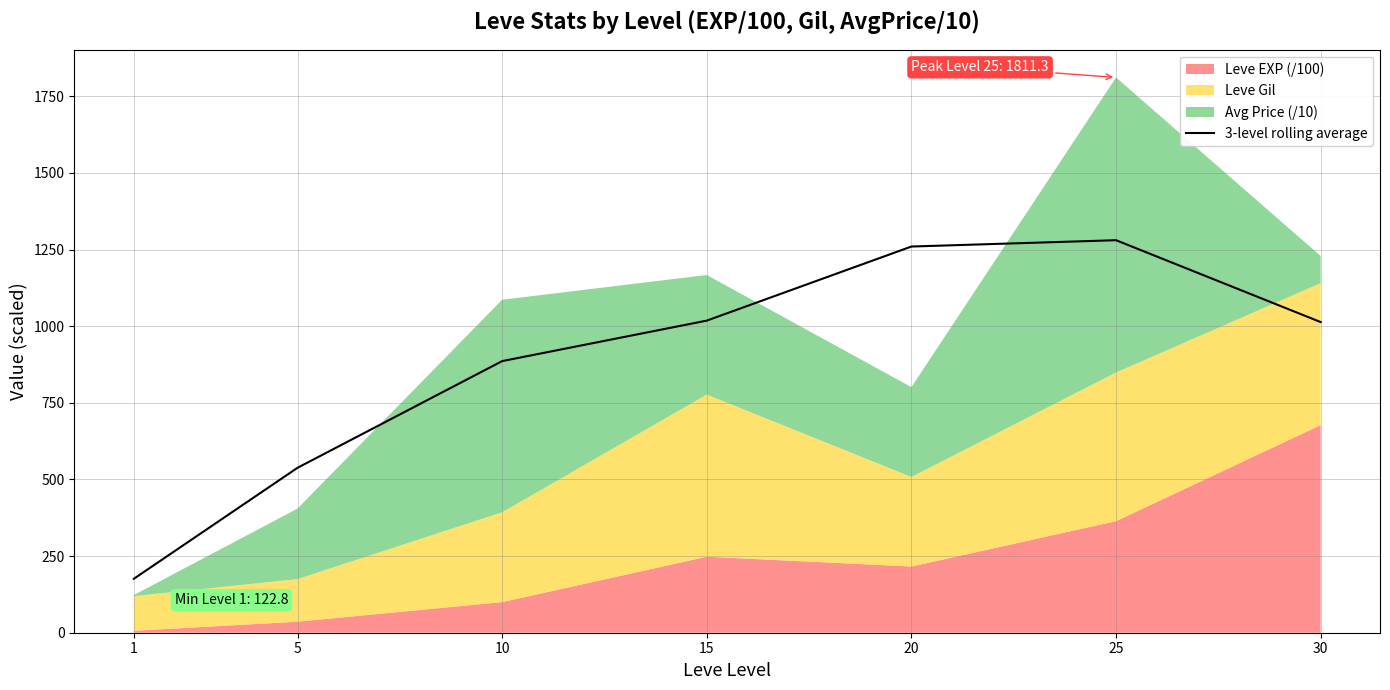

Count the number of categories in the chart.

7